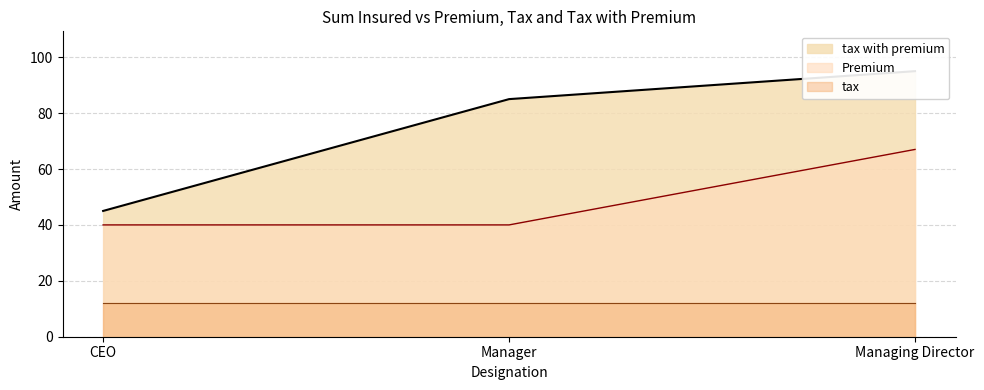

Which has a higher value, Managing Director or CEO?

Managing Director